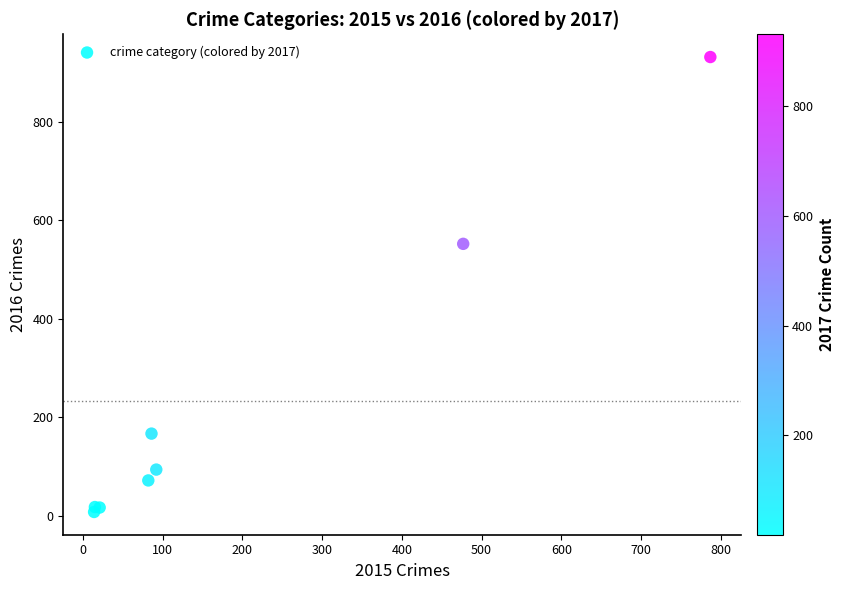

What Y value in the scatter plot is closest to 469?

552